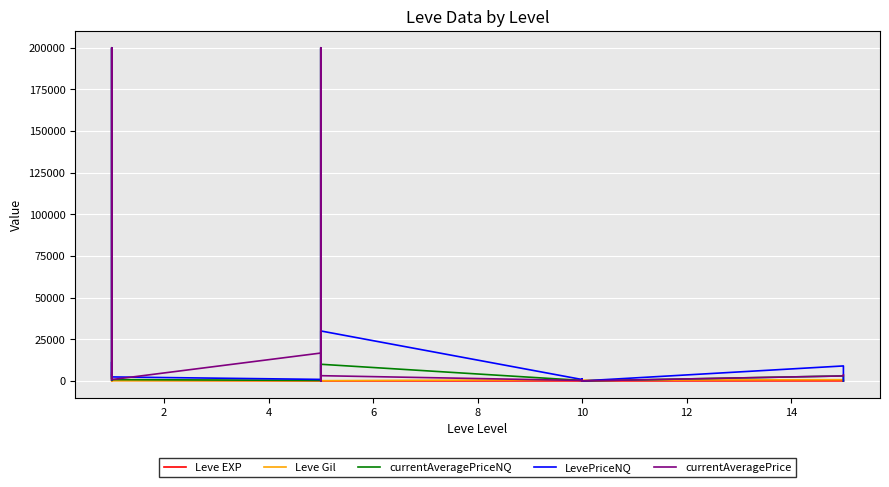

What is the average value of the Leve Gil series?

426.1